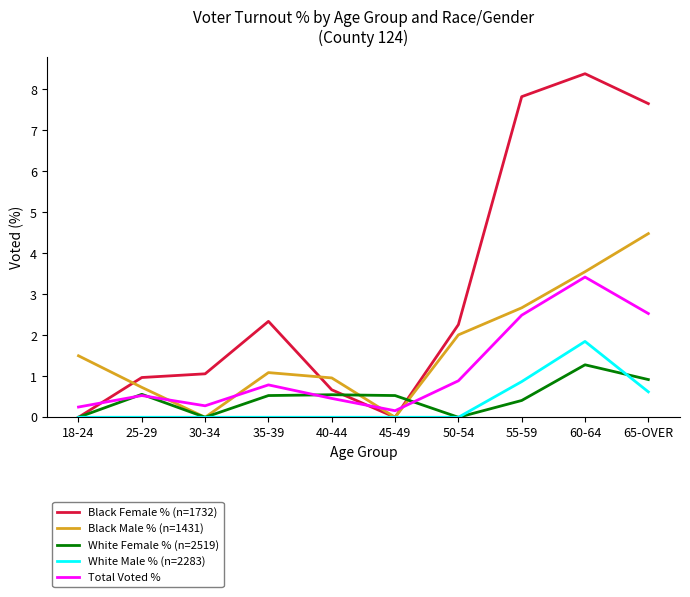

What is the approximate value of Black Female % (n=1732) at 25-29?

1.0